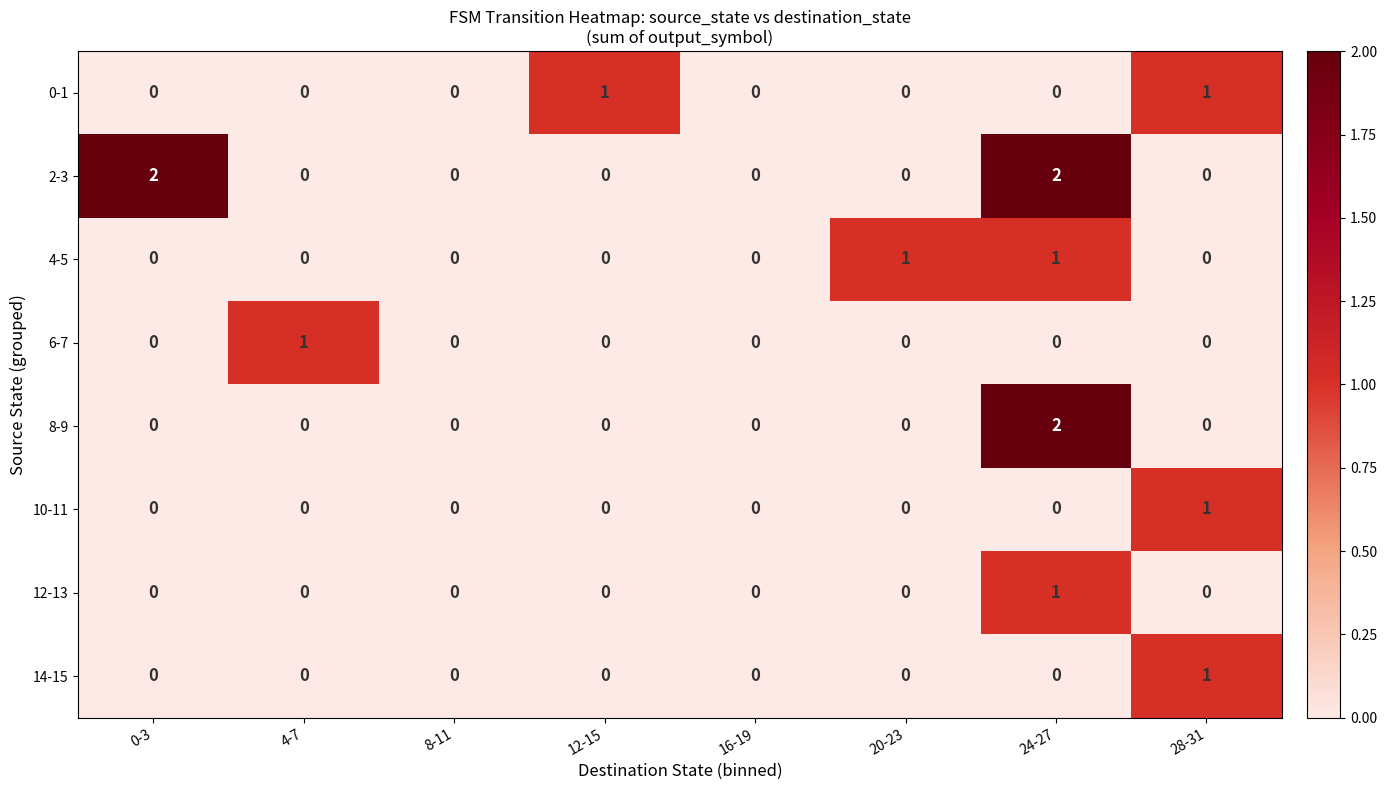

Is it true that 14-15 equals 0 at 0-3?

True